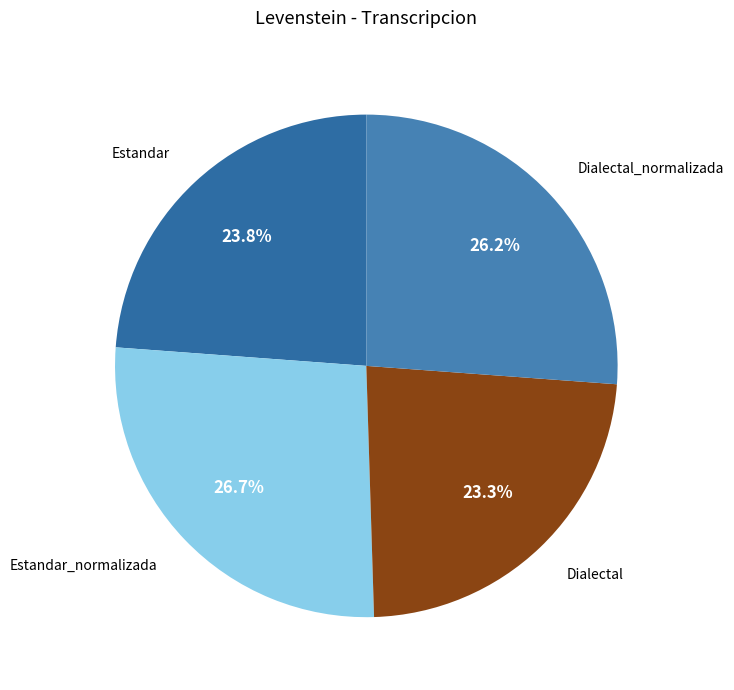

Which slice is the largest?

Estandar_normalizada